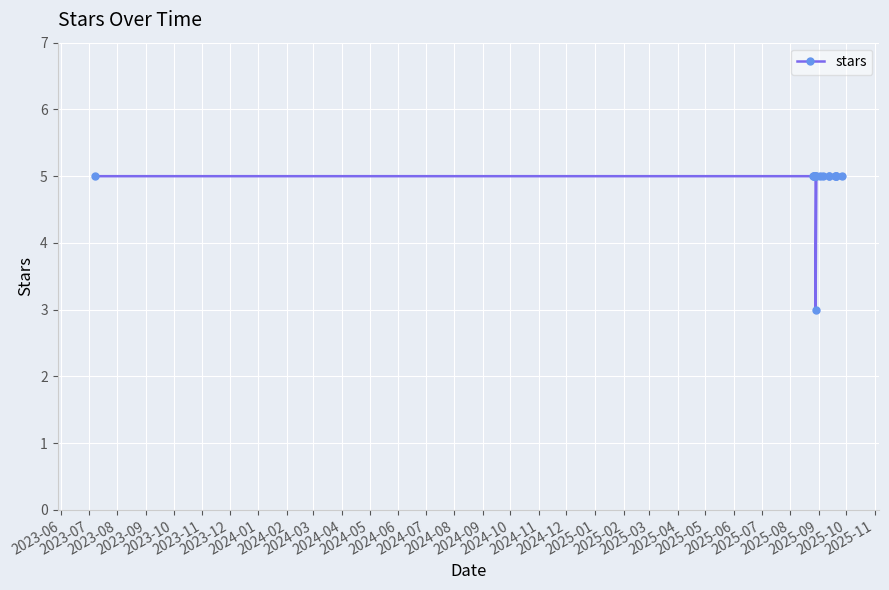

What is the value of the 17th point from the left?

5